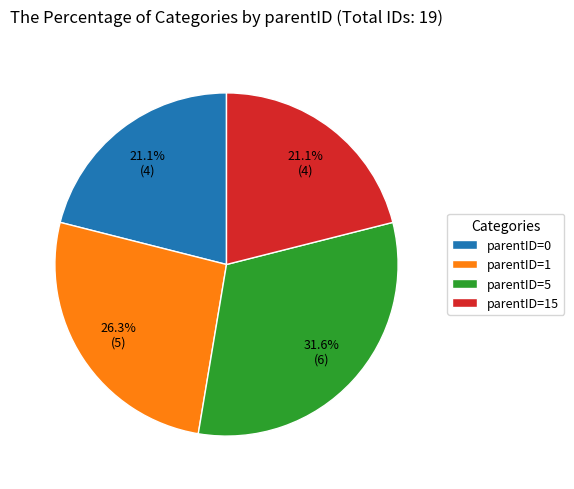

Count the number of slices in the pie.

4